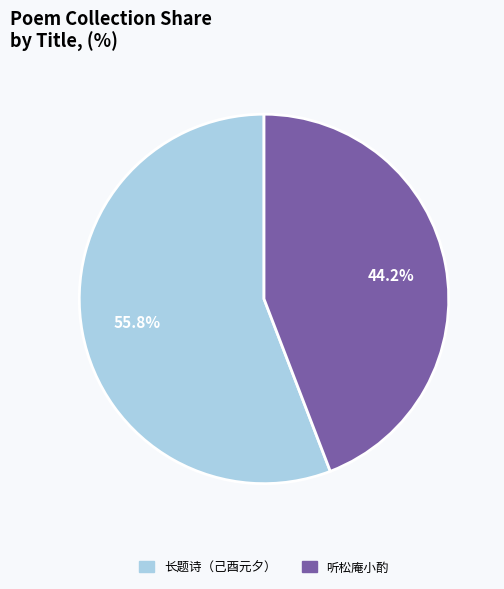

How many segments does this pie chart have?

2